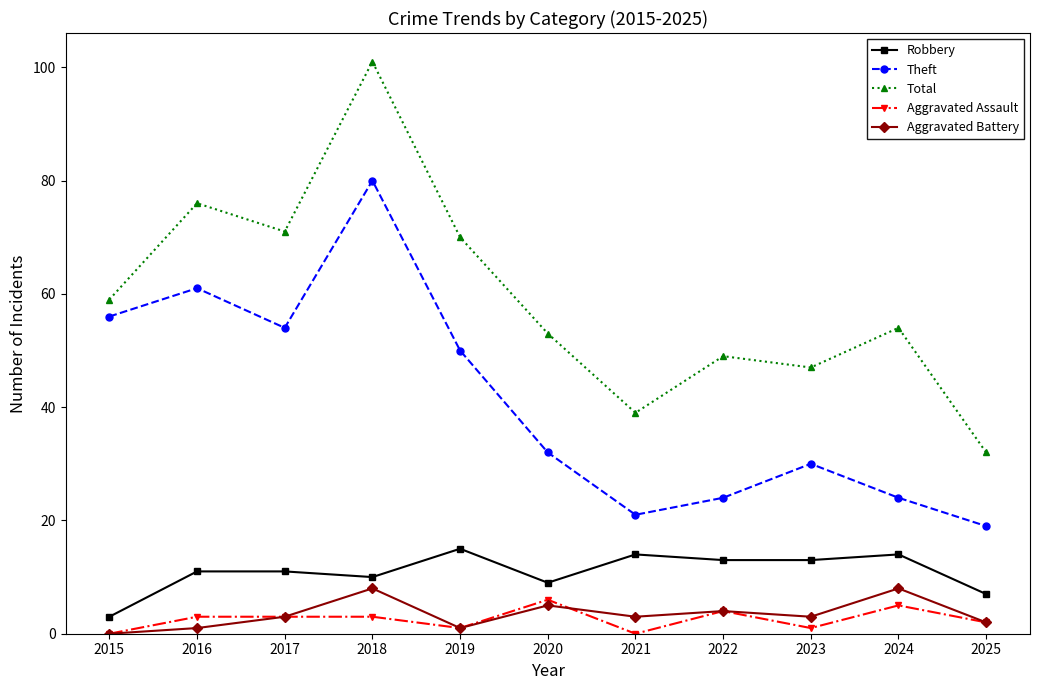

What are all the series names shown in the legend?

Robbery, Theft, Total, Aggravated Assault, Aggravated Battery